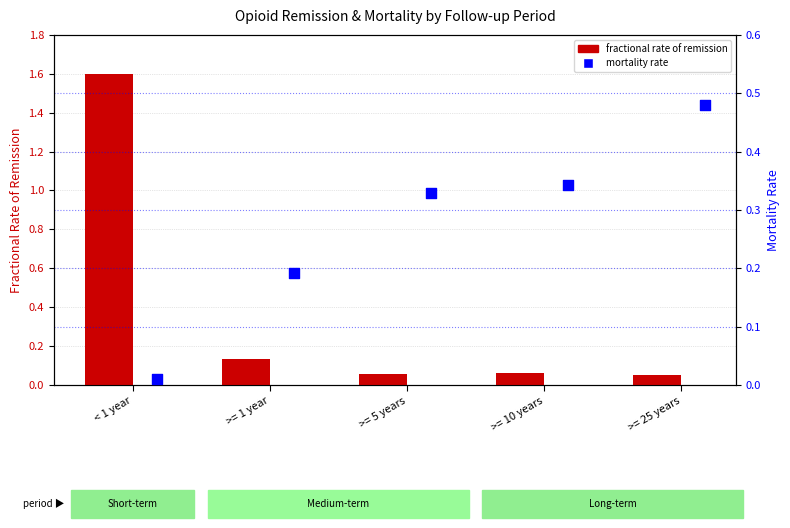

What are all the series names shown in the legend?

fractional rate of remission, mortality rate